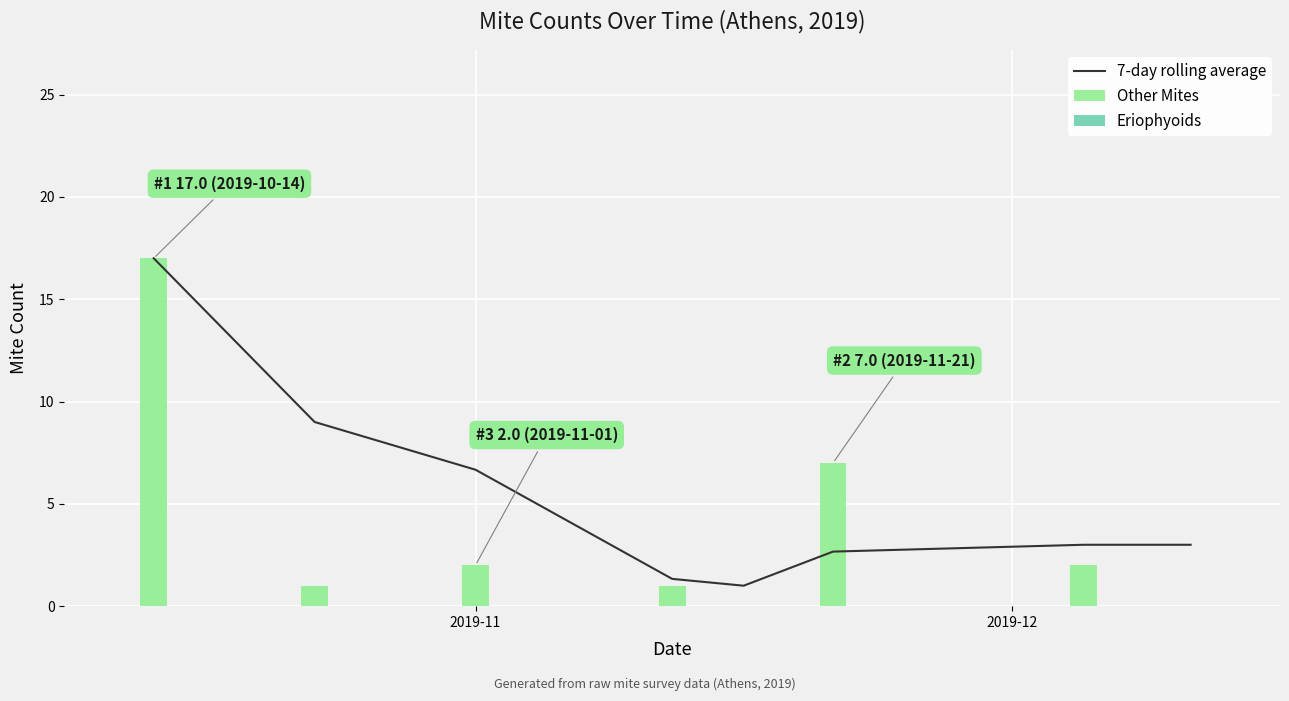

What is the highest value of the Other Mites series?

17